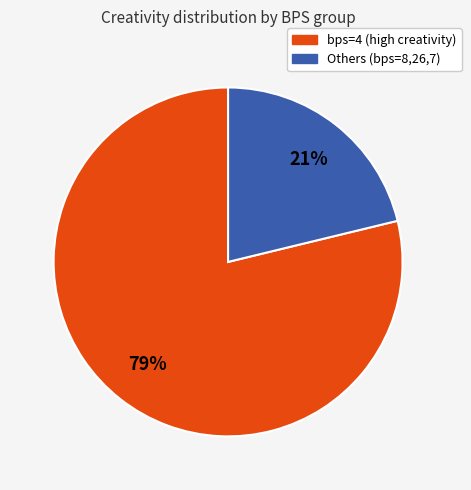

Is it true that bps=4 (high creativity) is 91% of the pie?

False